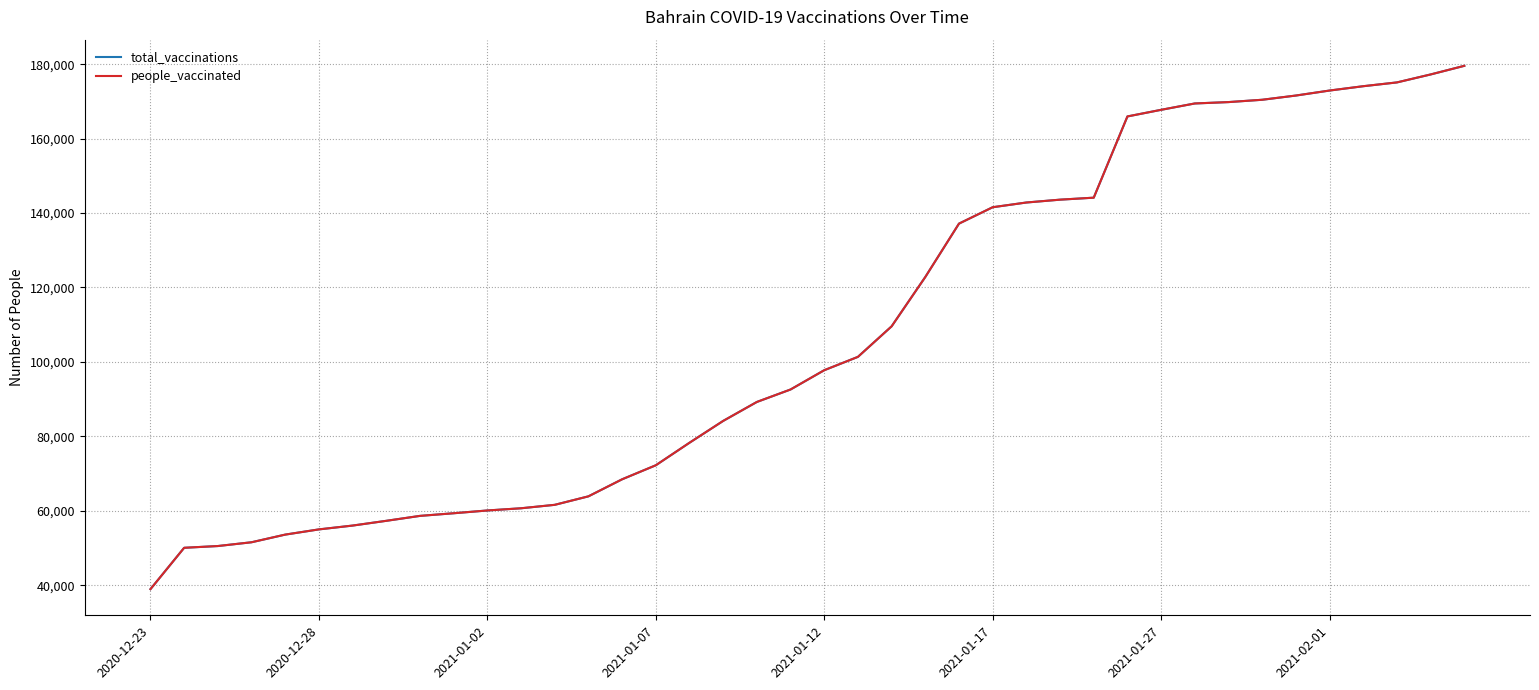

Is this an area chart (filled region under the line)?

No